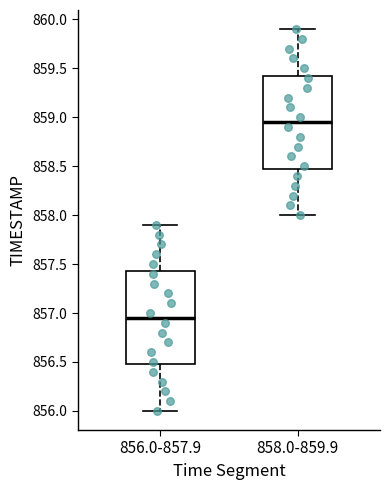

Which box's median line is the highest?

858.0-859.9